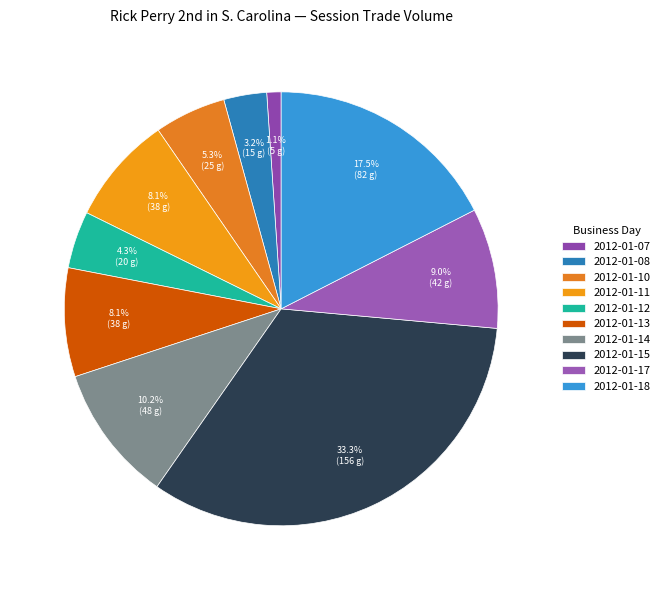

To the nearest percent, what is the average slice percentage?

10%